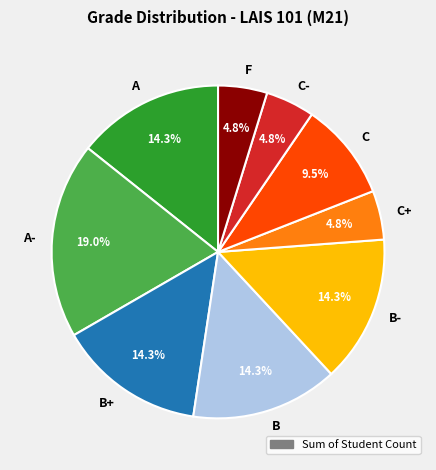

What percentage is NOT represented by C-?

95.2%